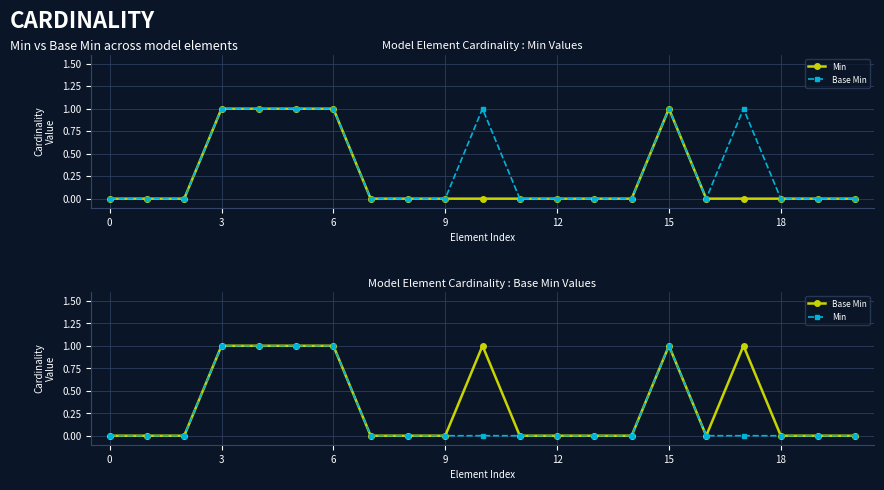

What is the sum of all Min values?

5